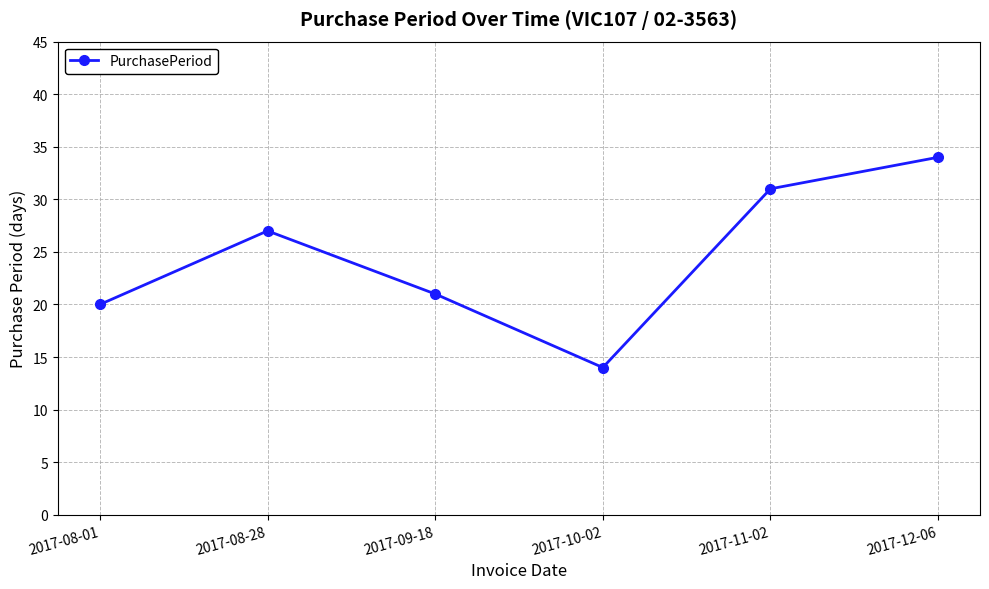

What is the difference between the maximum and minimum values?

20